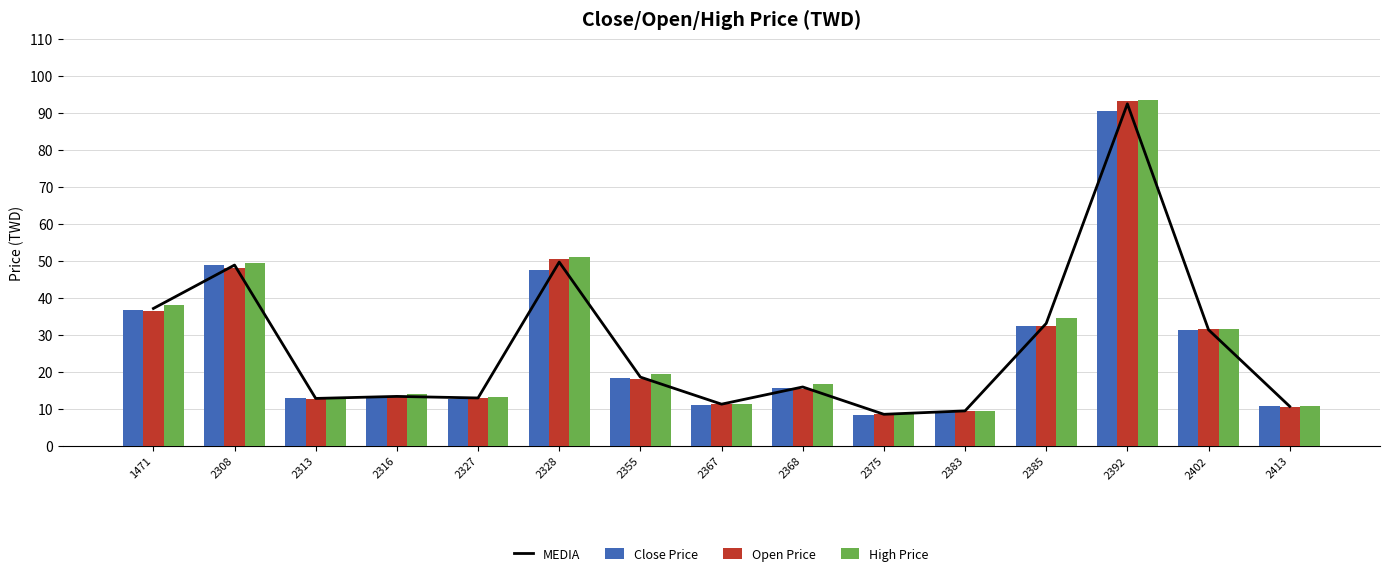

How many data points in MEDIA are above 15?

8